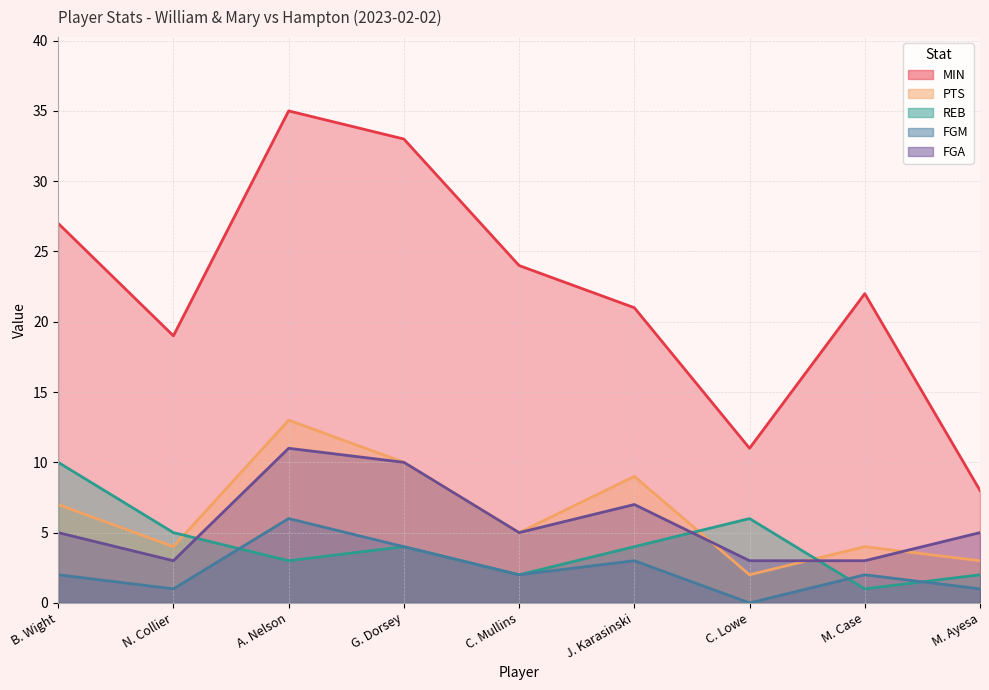

Reading right to left, what are all the values shown in this chart?

MIN: M. Ayesa=8	M. Case=22	C. Lowe=11	J. Karasinski=21	C. Mullins=24	G. Dorsey=33	A. Nelson=35	N. Collier=19	B. Wight=27
PTS: M. Ayesa=3	M. Case=4	C. Lowe=2	J. Karasinski=9	C. Mullins=5	G. Dorsey=10	A. Nelson=13	N. Collier=4	B. Wight=7
REB: M. Ayesa=2	M. Case=1	C. Lowe=6	J. Karasinski=4	C. Mullins=2	G. Dorsey=4	A. Nelson=3	N. Collier=5	B. Wight=10
FGM: M. Ayesa=1	M. Case=2	C. Lowe=0	J. Karasinski=3	C. Mullins=2	G. Dorsey=4	A. Nelson=6	N. Collier=1	B. Wight=2
FGA: M. Ayesa=5	M. Case=3	C. Lowe=3	J. Karasinski=7	C. Mullins=5	G. Dorsey=10	A. Nelson=11	N. Collier=3	B. Wight=5